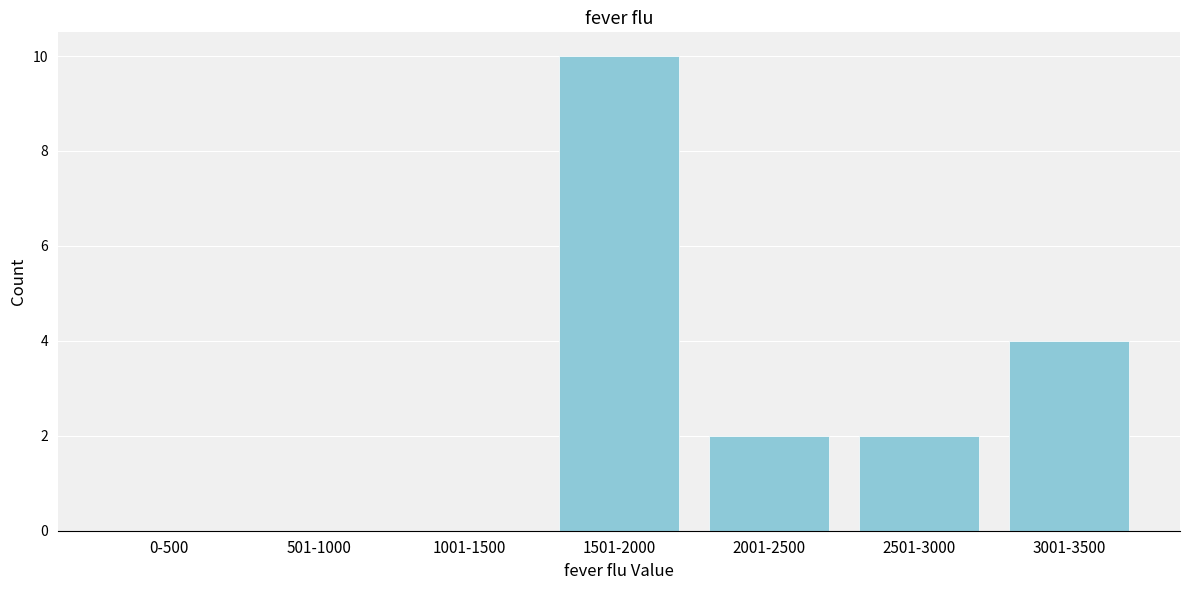

Reading right to left, what are all the values shown in this chart?

3001-3500=4	2501-3000=2	2001-2500=2	1501-2000=10	1001-1500=0	501-1000=0	0-500=0